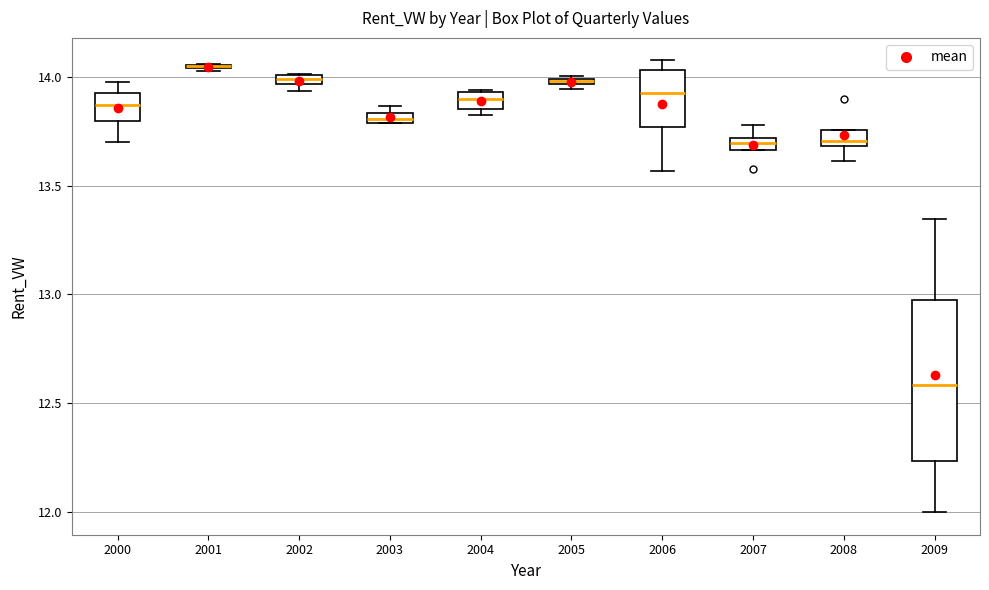

Which box is the tallest, from its lower edge to its upper edge?

2009